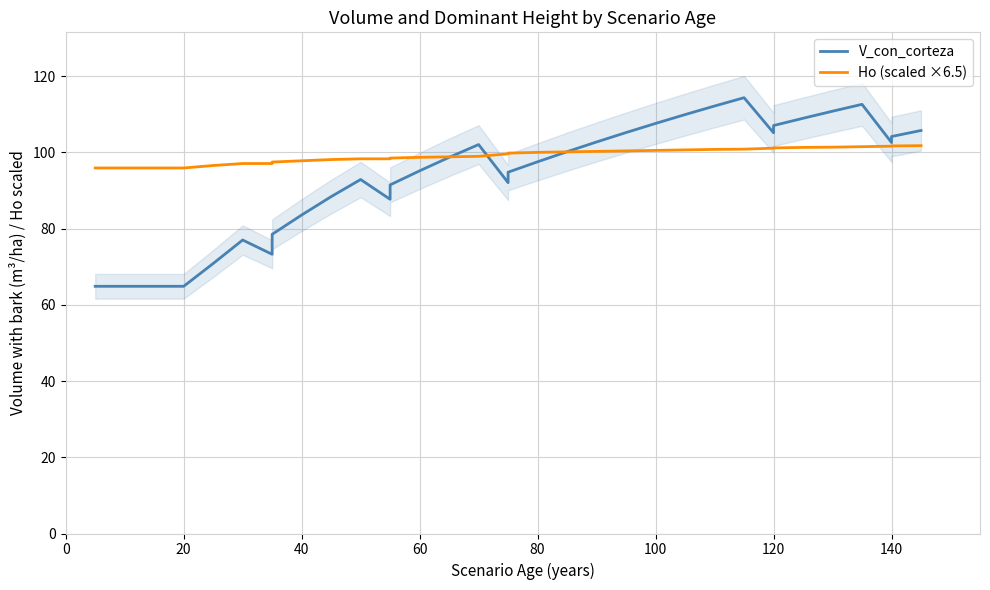

What is the label of the 29th point from the right?

140